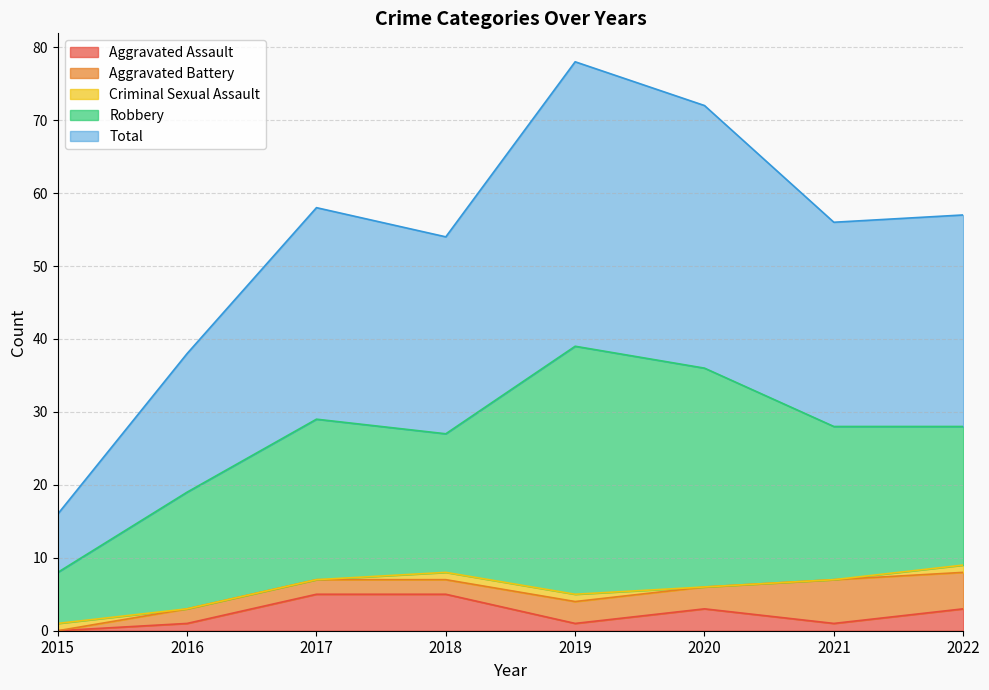

After their last crossing, which series has the higher values: Criminal Sexual Assault or Aggravated Assault?

Aggravated Assault